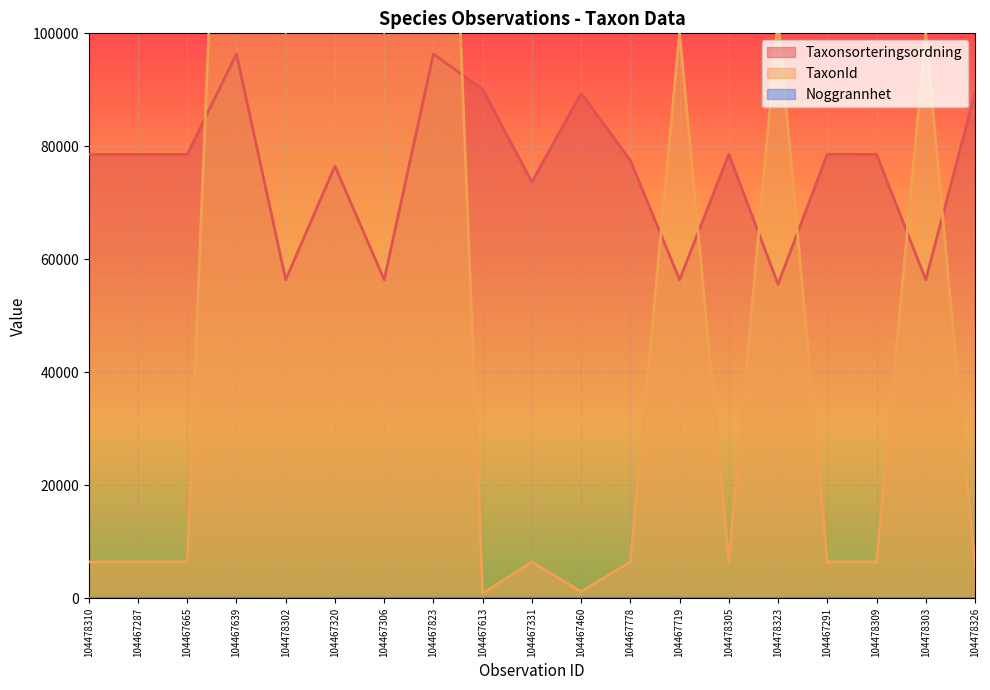

In Taxonsorteringsordning, how many points are higher than both neighbors (excluding endpoints)?

6